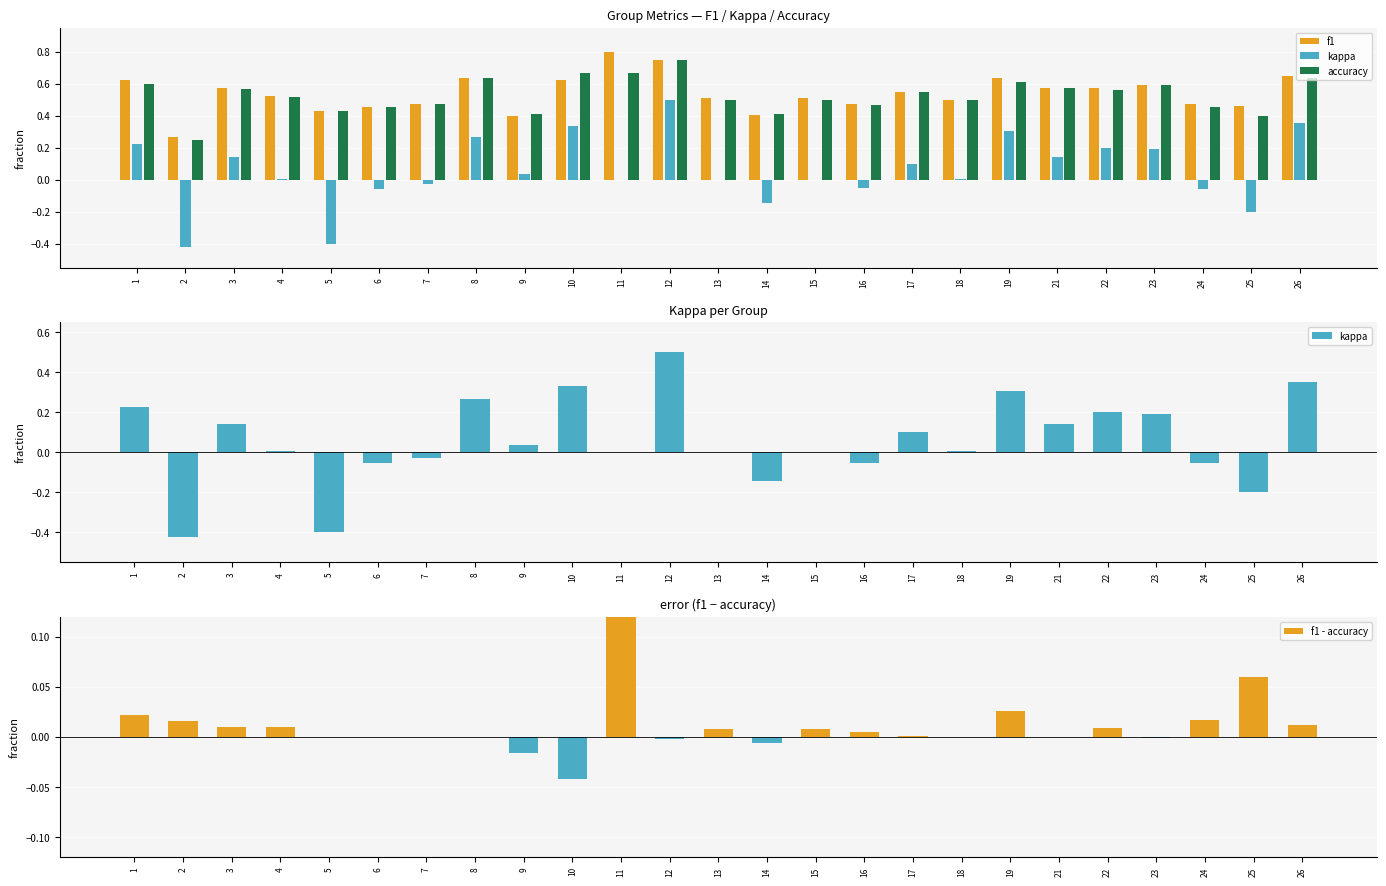

Is it true that f1 equals 0.6 at 22?

True